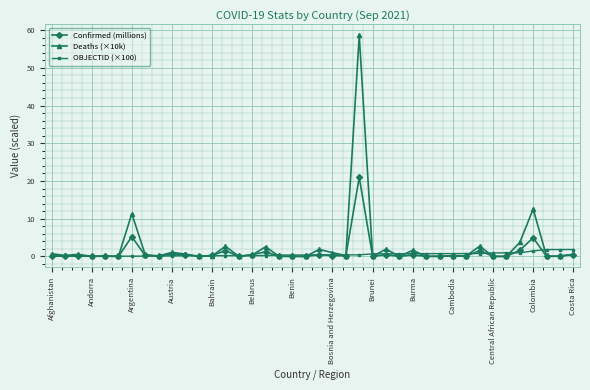

Which series ends up on top after the final intersection of Confirmed (millions) and OBJECTID (×100)?

OBJECTID (×100)